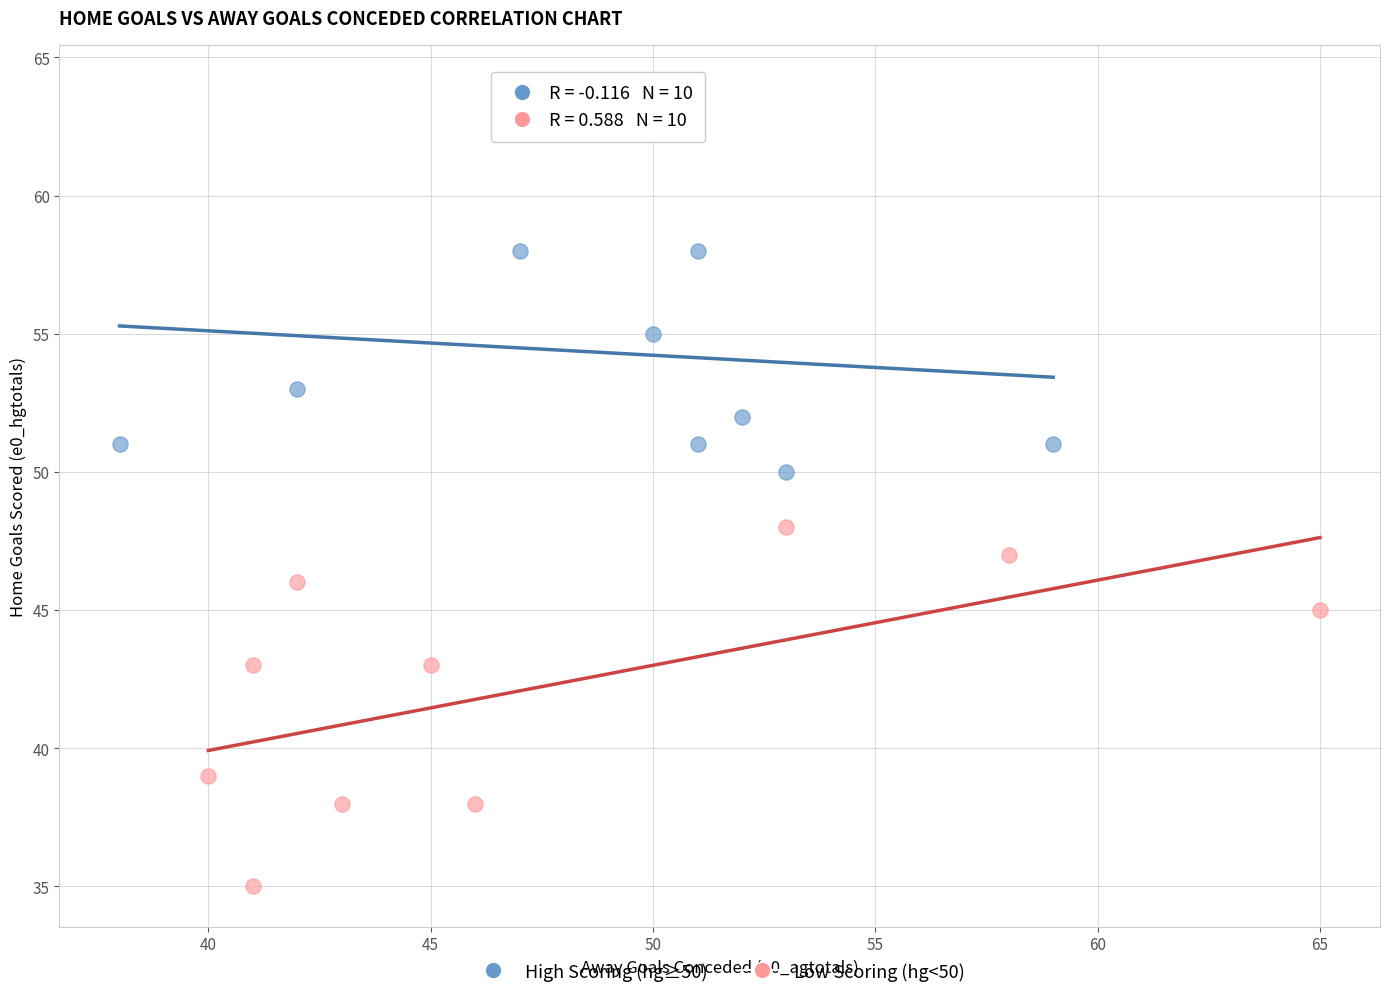

Which series contains the lowest Y value?

Low Scoring (hg<50)